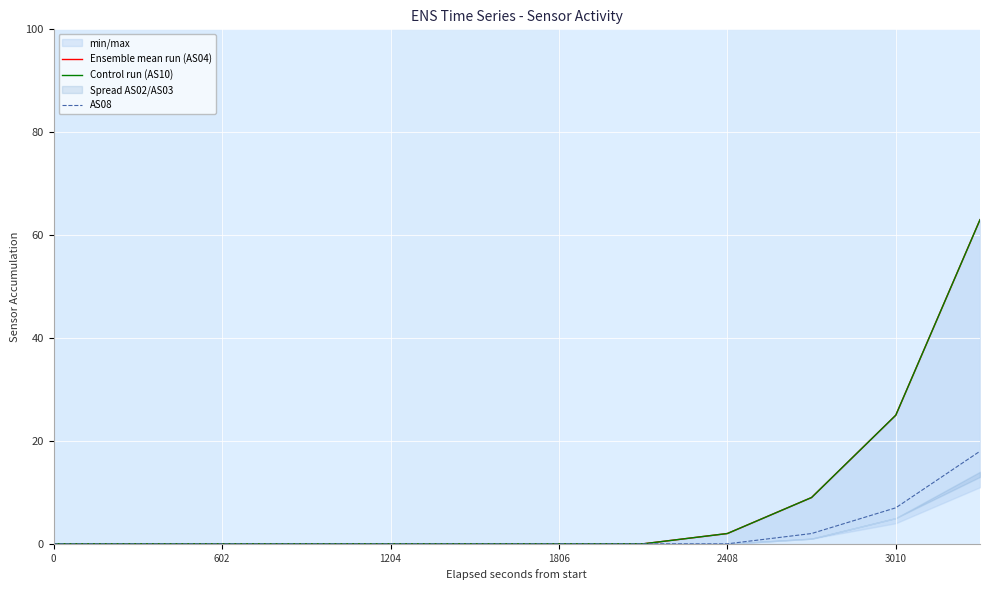

True or false: AS08 has a value of -7 at 602.

False